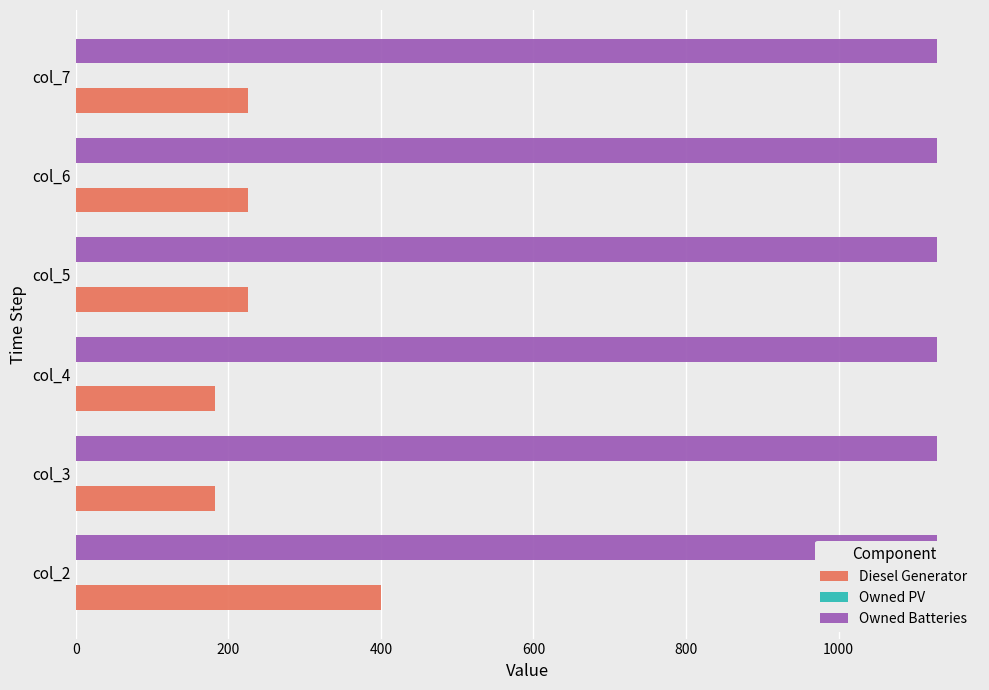

Reading left to right, list all the values displayed in this chart.

Diesel Generator: 400.0	182.0	182.0	226.0	226.0	226.0
Owned PV: 0.2	0.2	0.2	0.2	0.2	0.2
Owned Batteries: 0.2	0.2	0.2	0.2	0.2	0.2